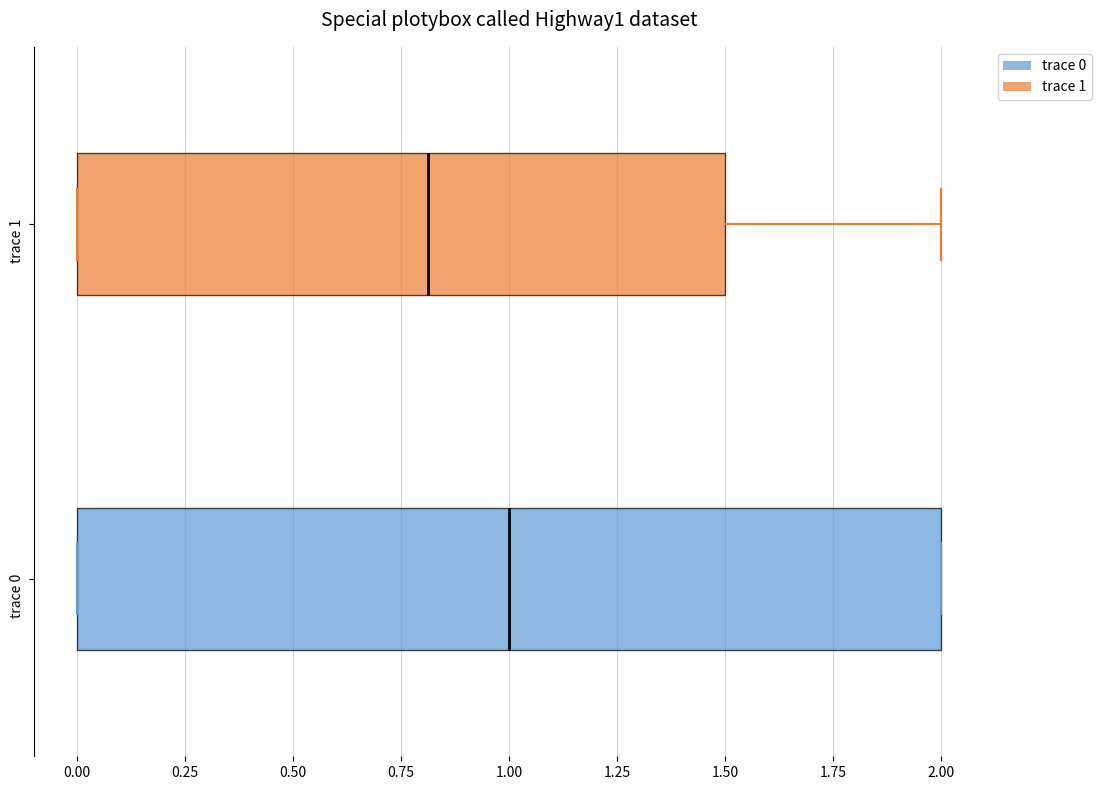

Comparing the boxes themselves (not the whiskers), which one is the widest?

trace 0